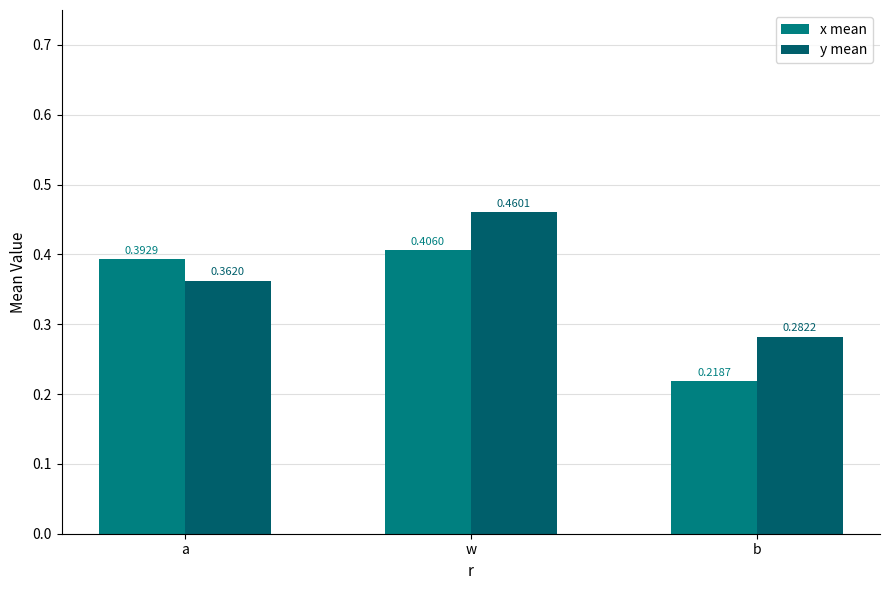

What is the value of the x mean bar at the 3rd from the left?

0.2